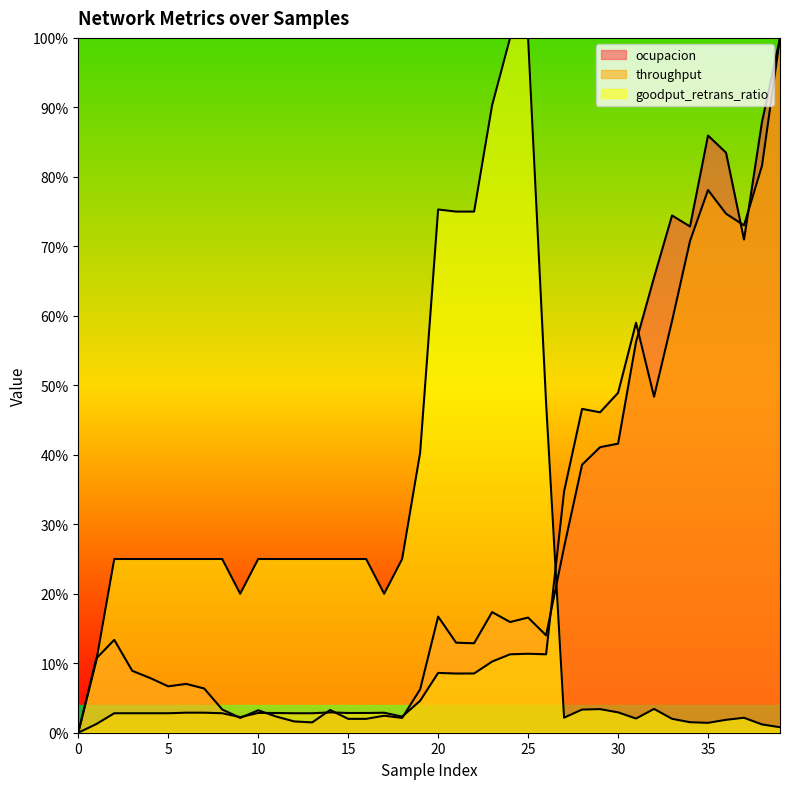

True or false: ocupacion and goodput_retrans_ratio cross at least once.

True